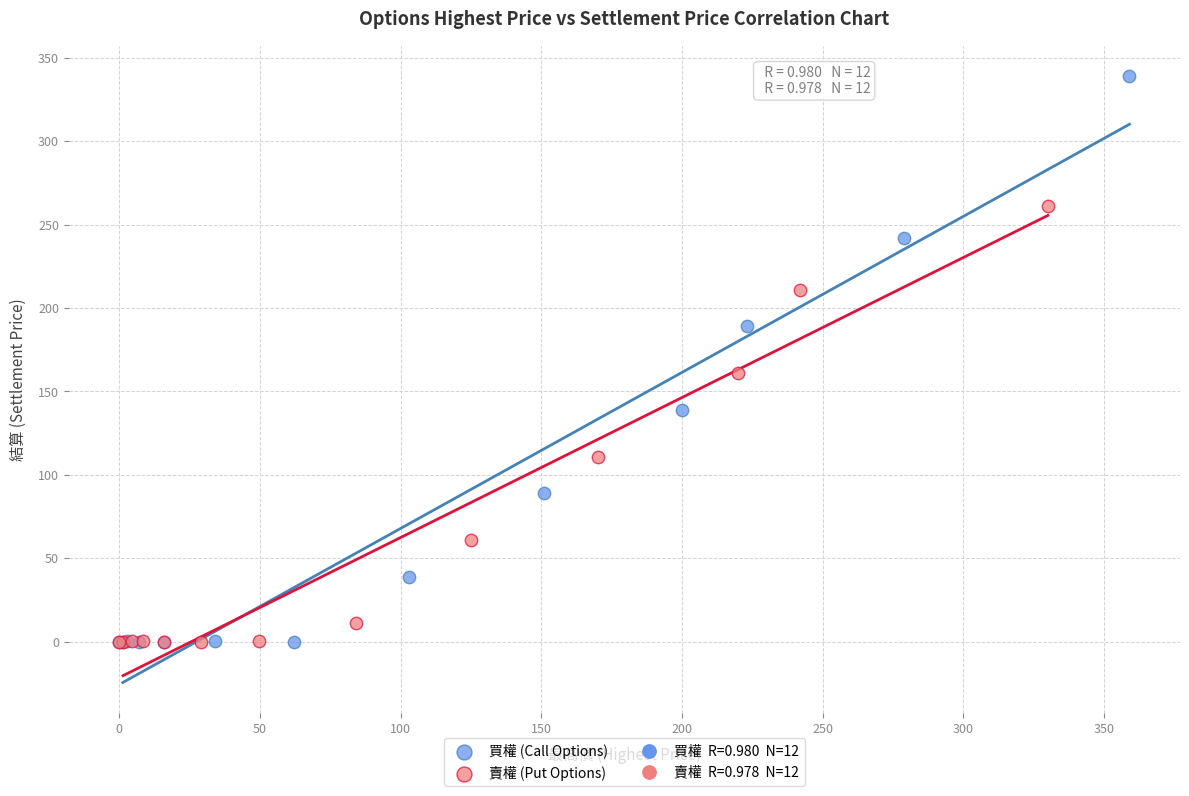

Which series reaches the maximum Y coordinate?

買權 (Call Options)